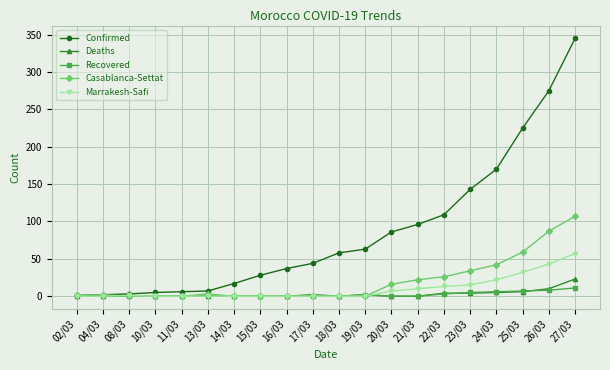

Count the number of data series in this chart.

5